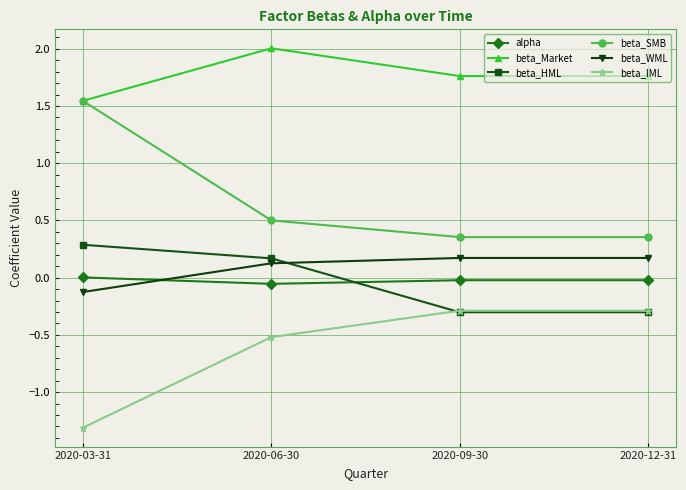

Is it true that beta_IML equals -0.3 at 2020-06-30?

False